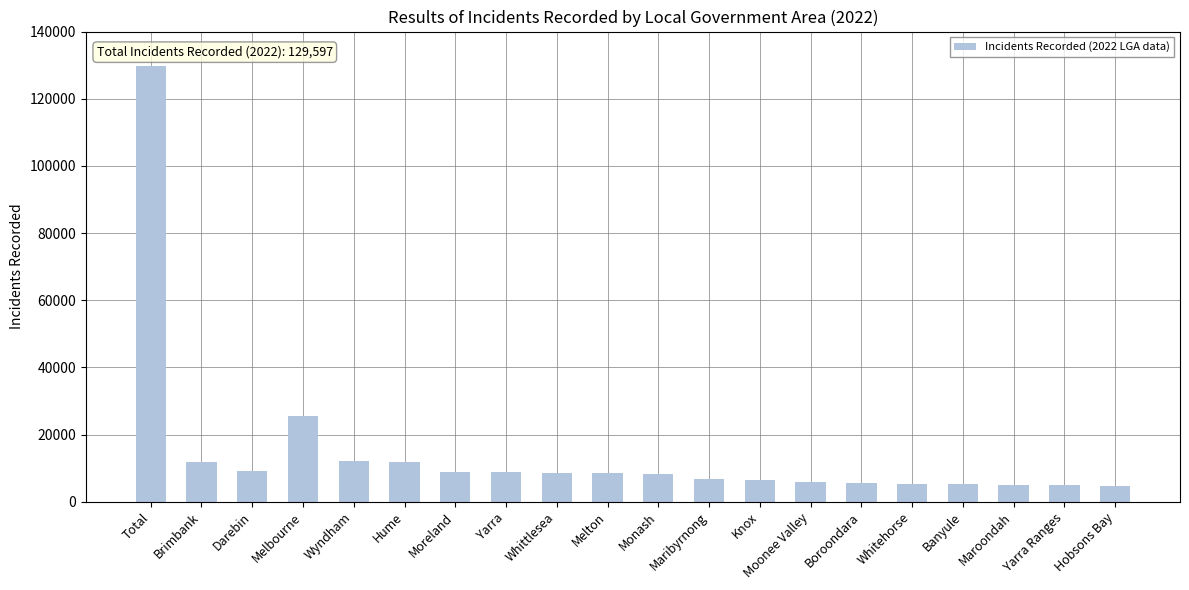

What is the value of the 4th bar from the left?

25482